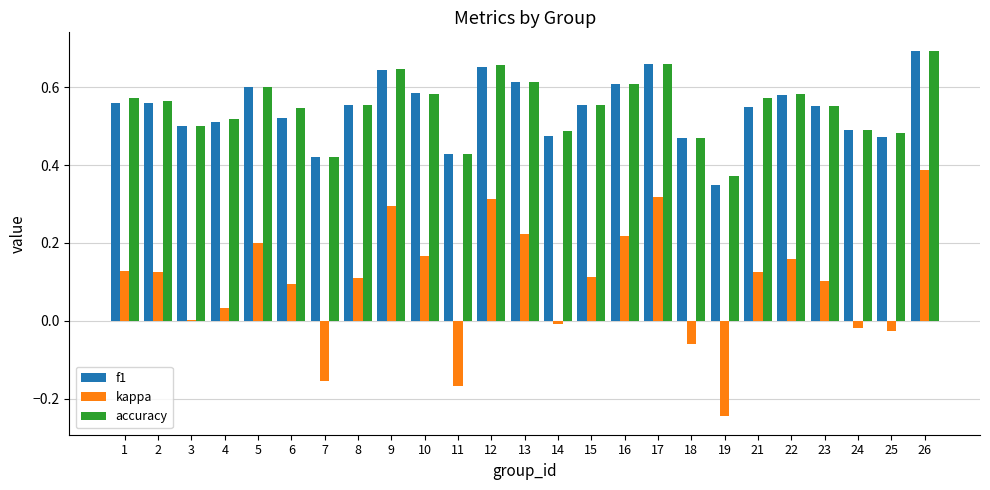

At which category does the chart reach its peak across all series?

26